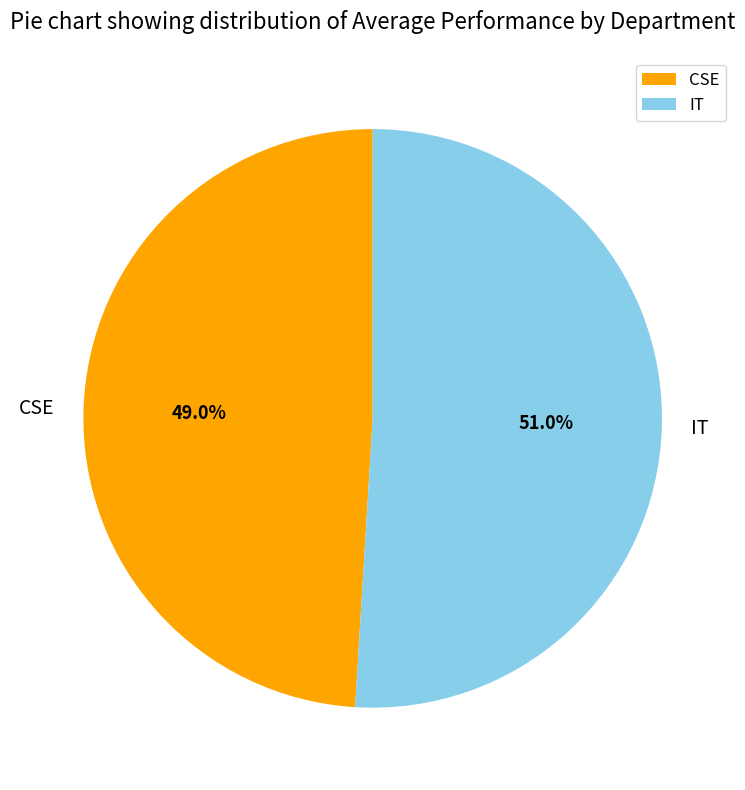

To the nearest percent, what is the combined percentage of CSE and IT?

100%